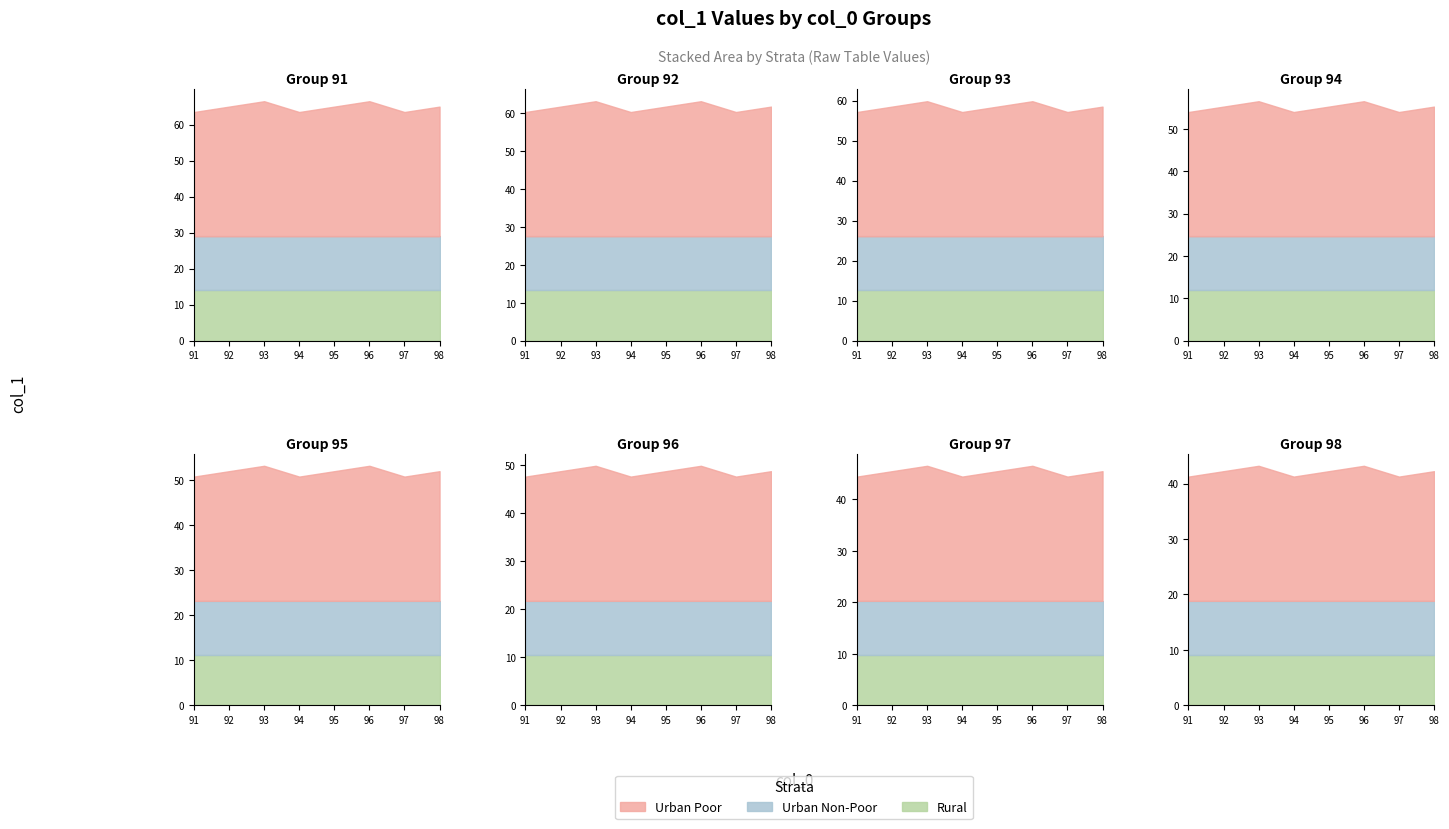

What is the difference between the maximum and minimum values?

4